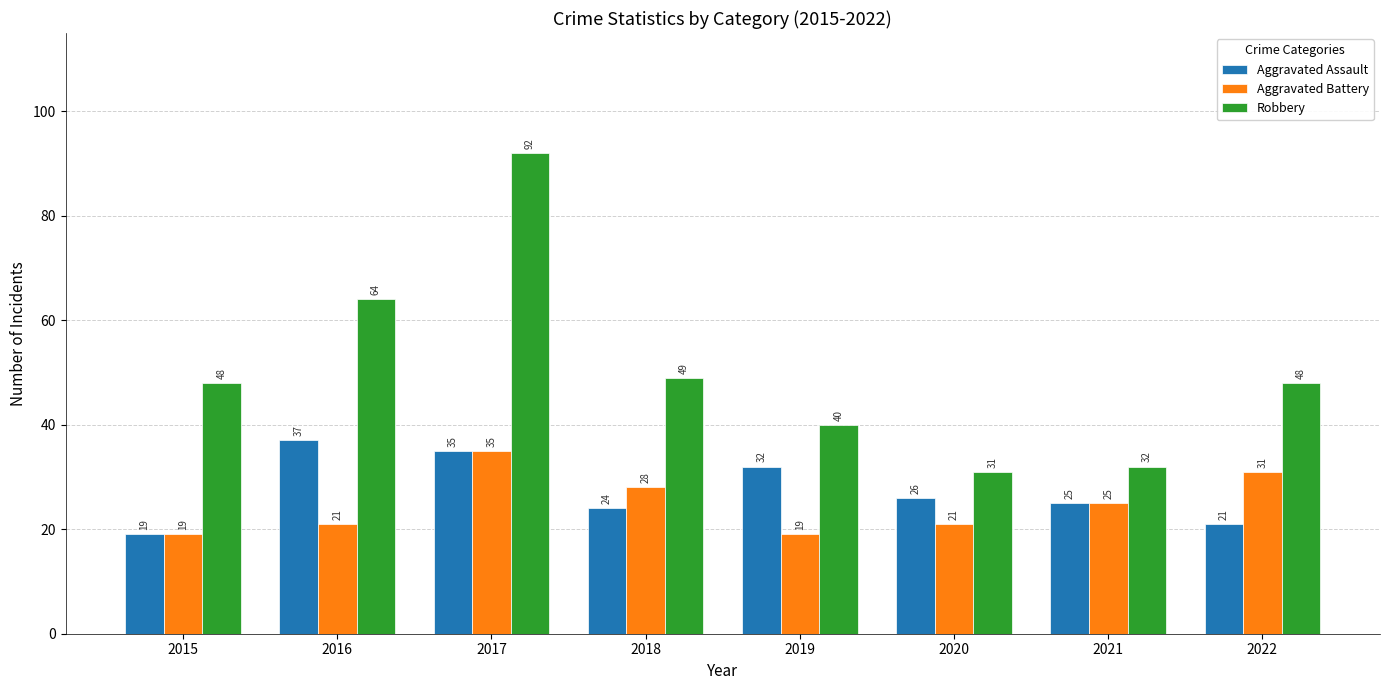

Is the value of Aggravated Assault at 2021 greater than the value of Aggravated Battery at 2018?

No